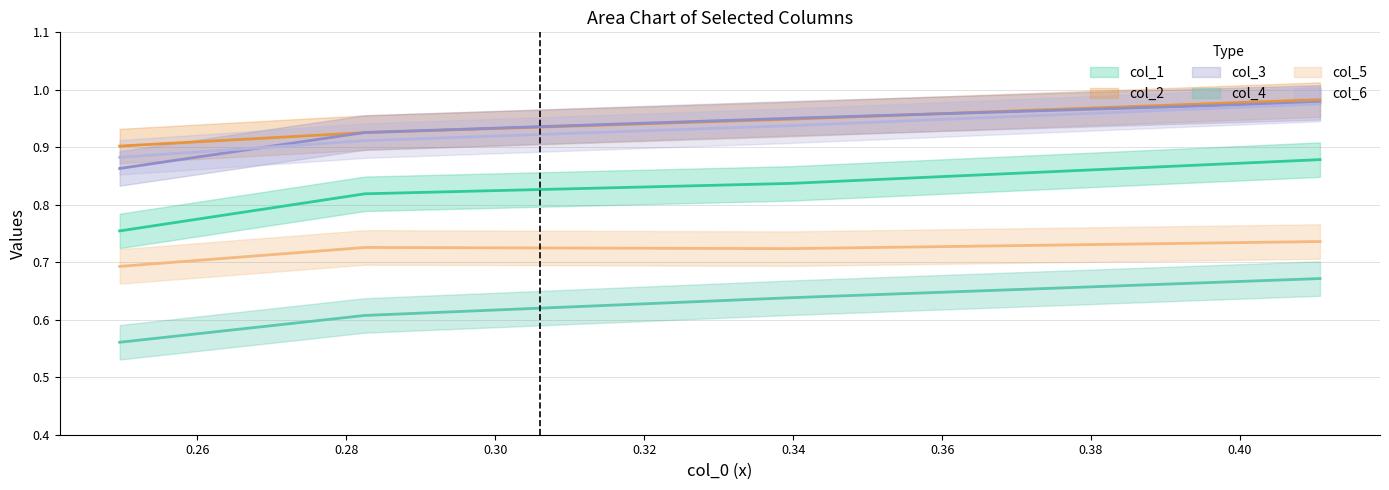

What is the value of the col_2 point at the 3rd from the left?

0.9